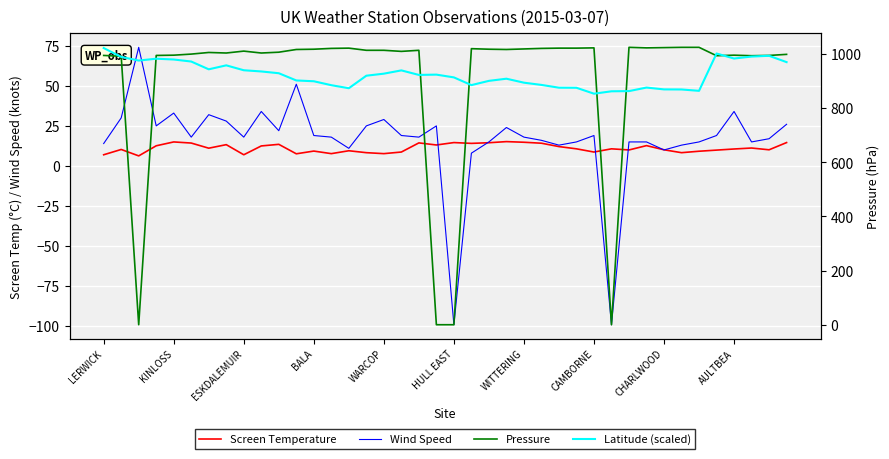

What is the highest value of the Latitude (scaled) series?

1022.4